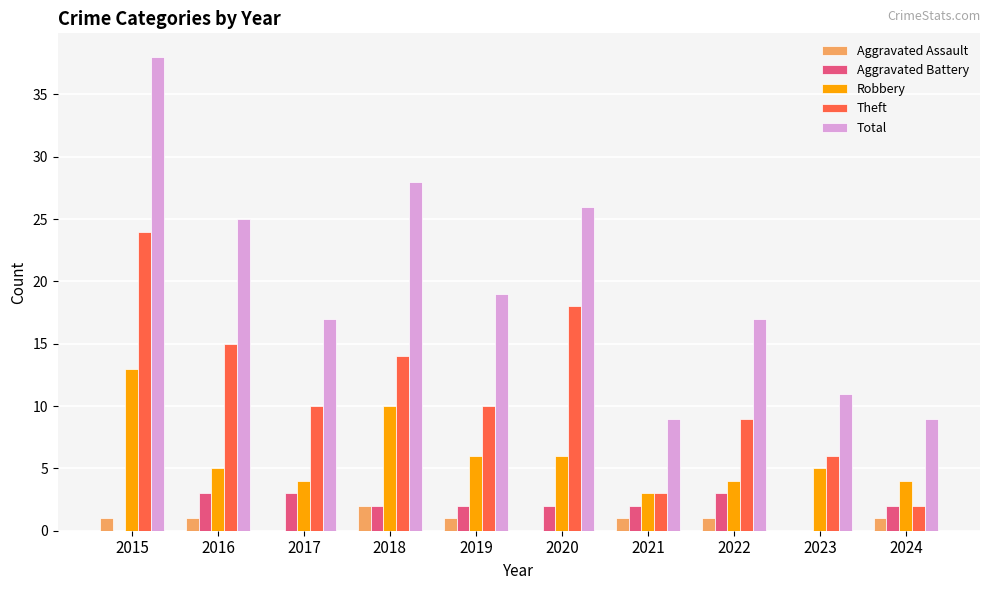

What is the total value across all series at 2023?

22